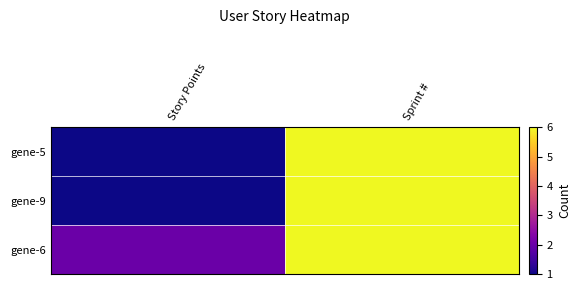

What is the spread (max minus min) of values at Story Points?

1